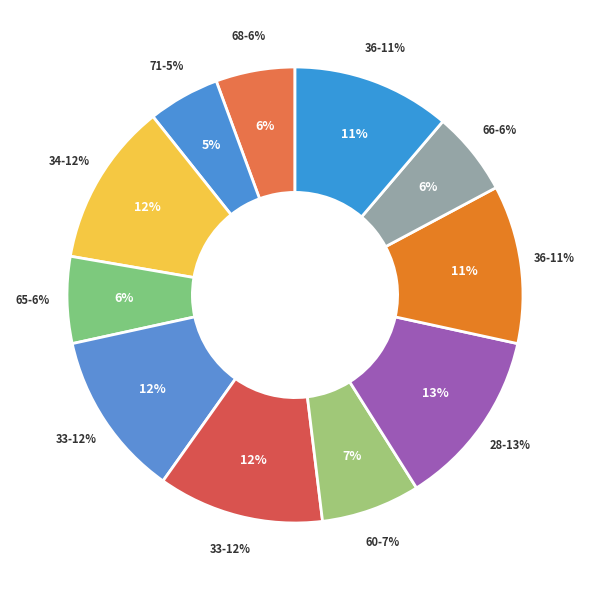

Which category has the smallest portion of the pie?

71